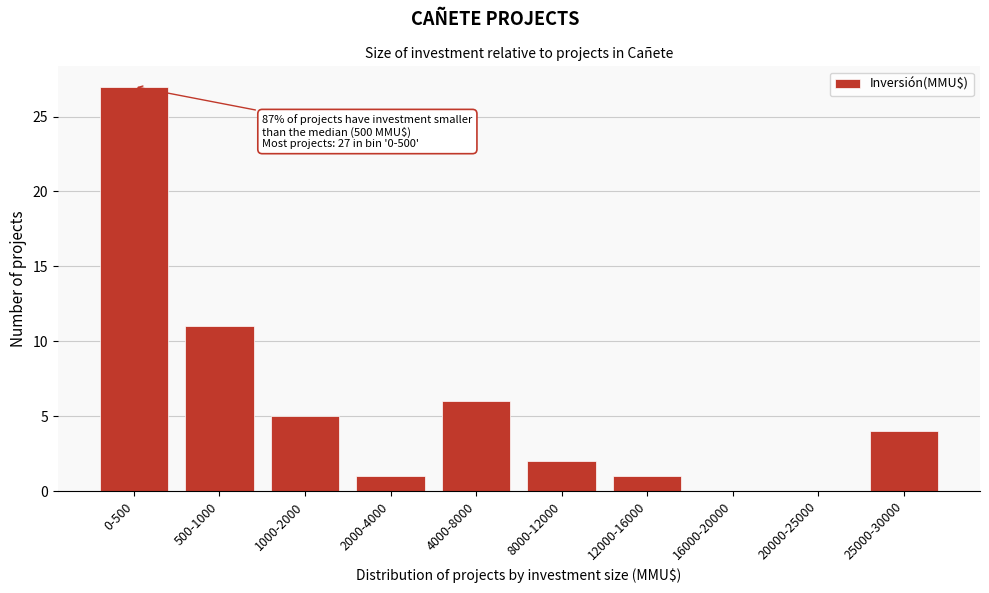

Reading left to right, extract all data points from this chart.

0-500=27	500-1000=11	1000-2000=5	2000-4000=1	4000-8000=6	8000-12000=2	12000-16000=1	16000-20000=0	20000-25000=0	25000-30000=4